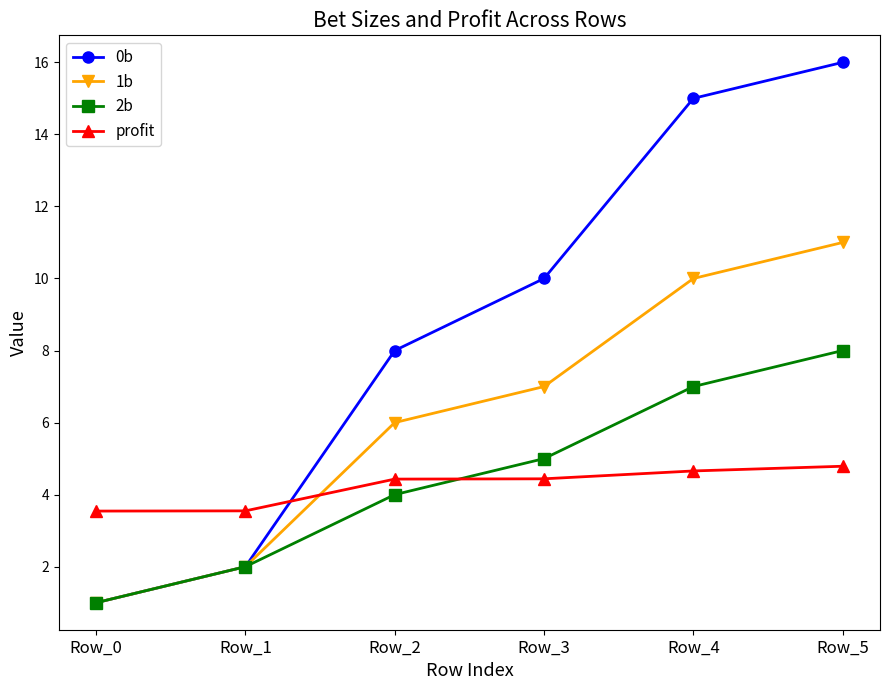

What is the sum of the 1b values at Row_1 and Row_2?

8.0